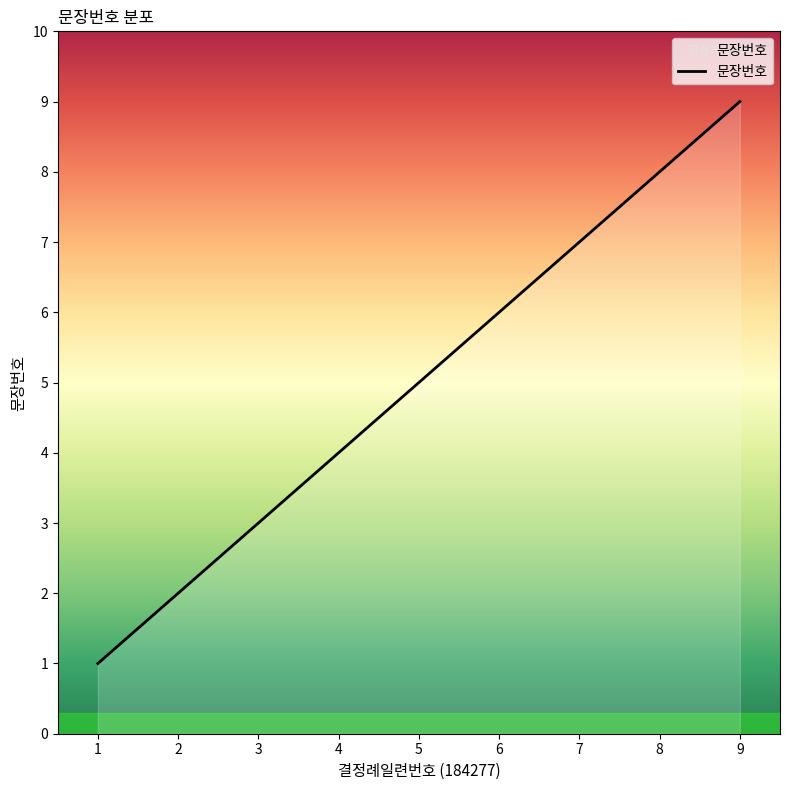

Which label corresponds to the smallest value in the chart?

1